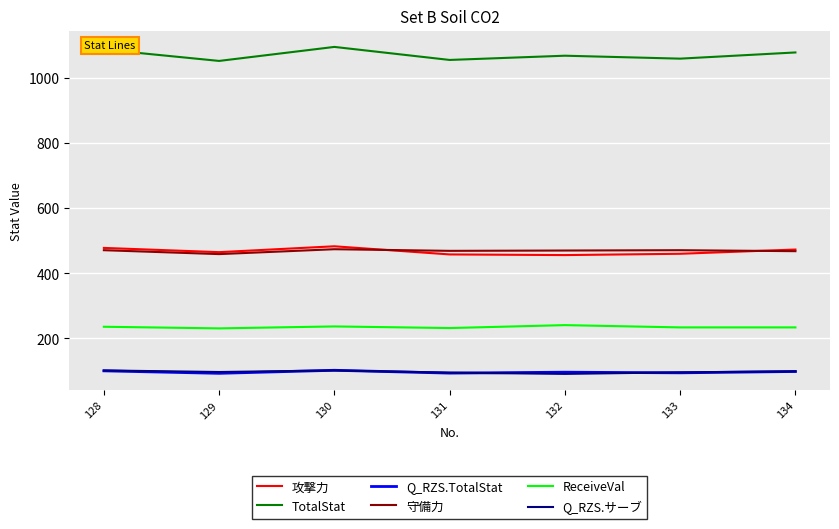

Does the chart display data point markers on the line(s)?

No